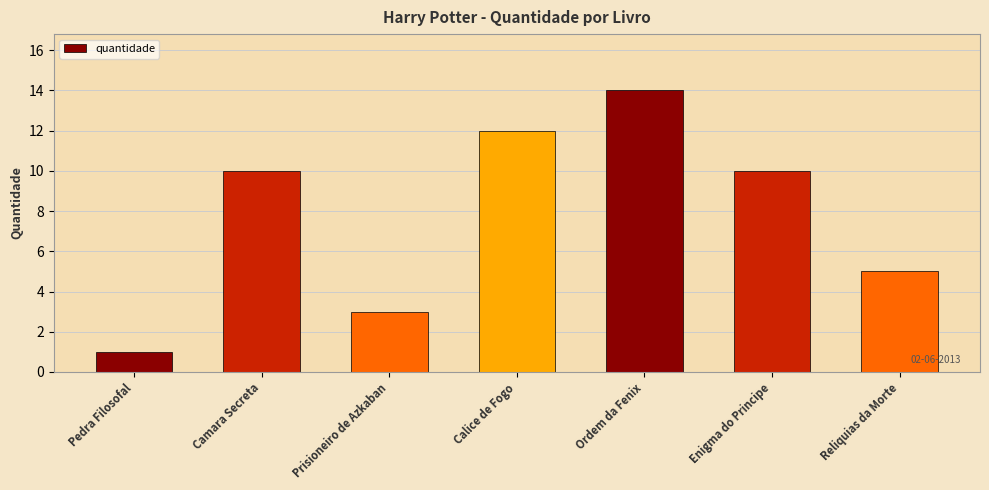

Which label corresponds to the largest value in the chart?

Ordem da Fenix